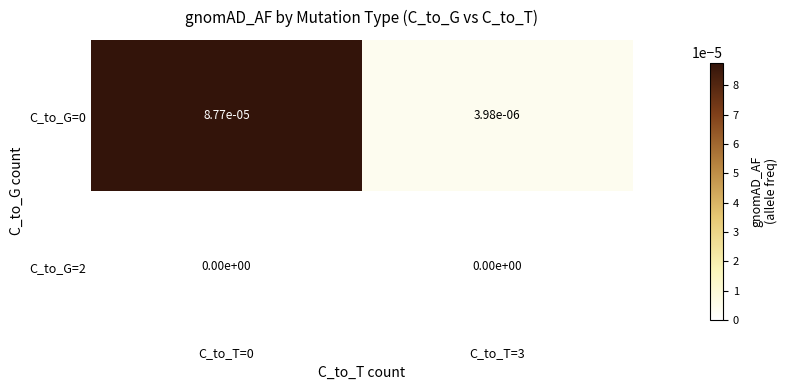

The value of C_to_G=2 at C_to_T=3 is 0.0. True or false?

True